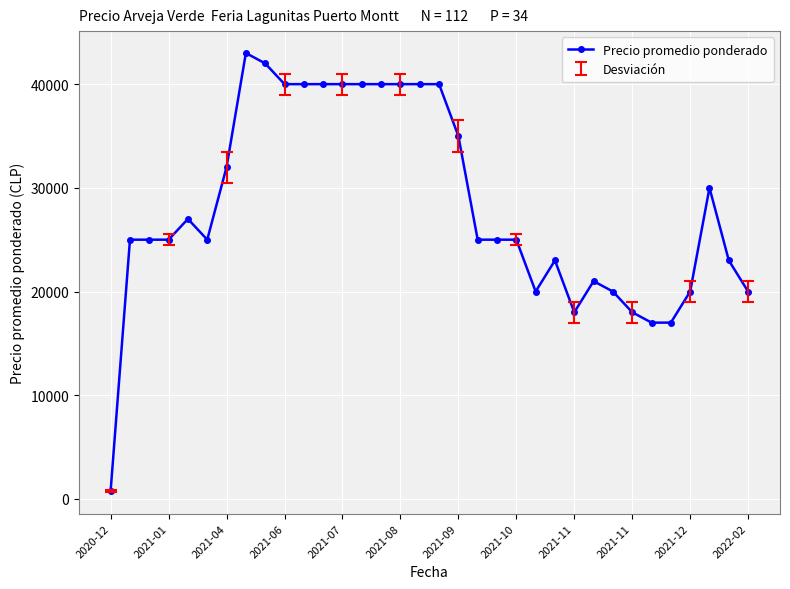

What is the difference between the maximum and second lowest values?

26000